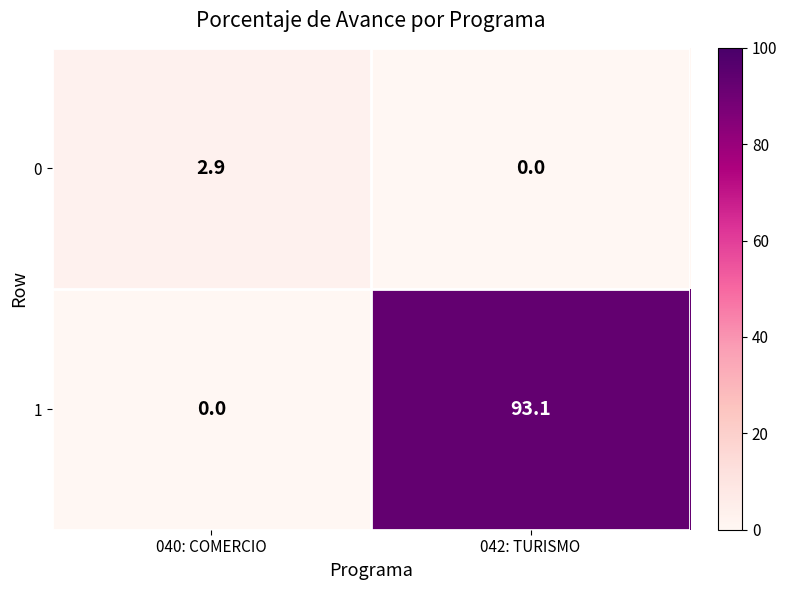

Rank the series at 040: COMERCIO from lowest to highest value.

1, 0